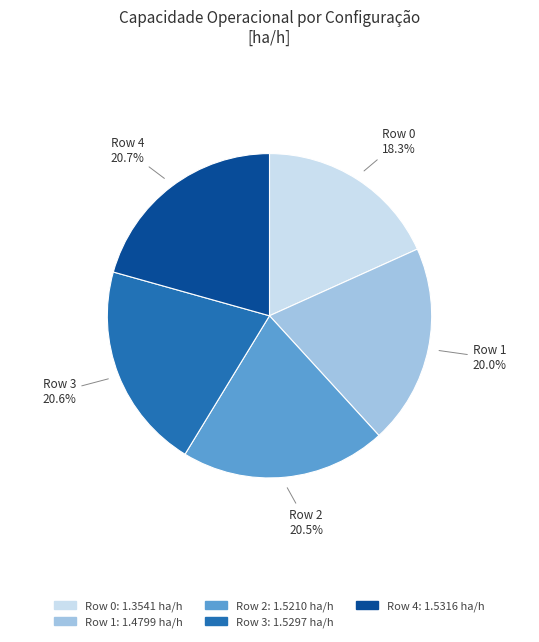

To the nearest percent, what is the difference between the largest and smallest slice percentages?

2%